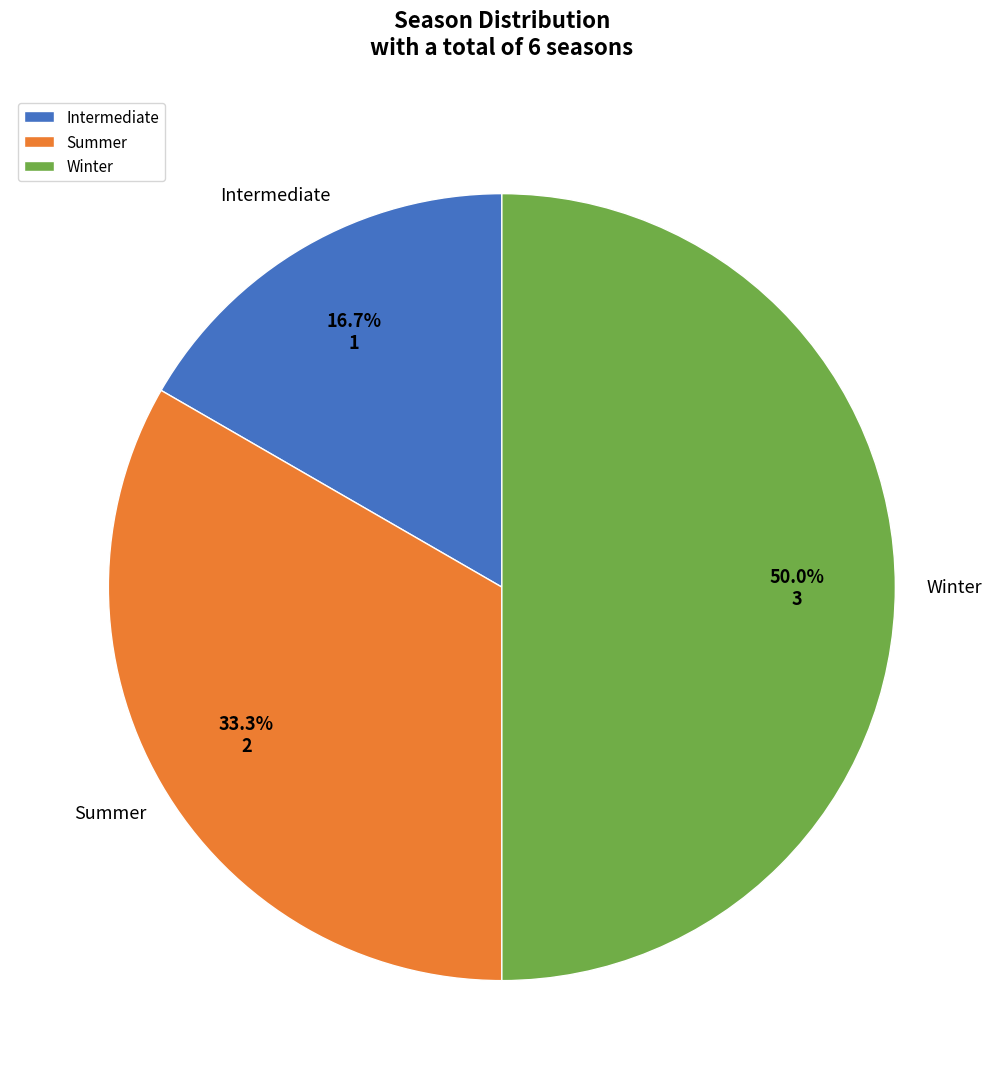

Is it true that Summer is 20% of the pie?

False